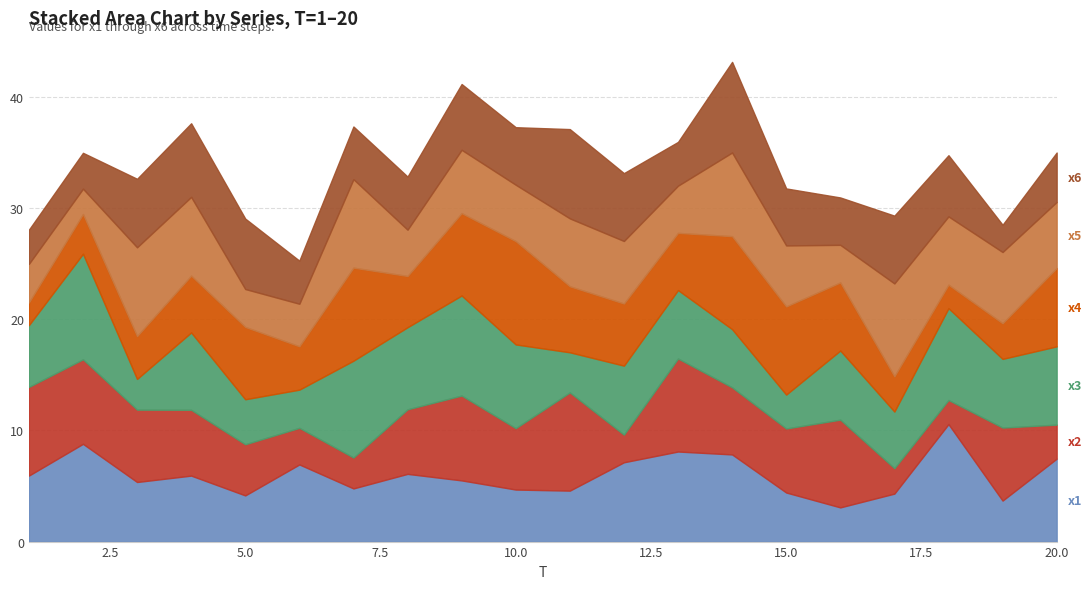

Reading left to right, extract all data points from this chart.

x1: 5.9	8.8	5.4	5.9	4.2	6.9	4.8	6.1	5.5	4.7	4.6	7.1	8.1	7.8	4.4	3.1	4.3	10.6	3.7	7.5
x2: 8.0	7.6	6.5	5.9	4.6	3.3	2.8	5.8	7.6	5.5	8.8	2.5	8.4	6.0	5.8	7.9	2.3	2.2	6.6	3.1
x3: 5.6	9.5	2.8	7.0	4.0	3.4	8.7	7.4	9.0	7.5	3.6	6.2	6.2	5.2	3.0	6.2	5.1	8.3	6.2	7.0
x4: 2.0	3.6	3.9	5.1	6.5	3.9	8.4	4.6	7.4	9.3	5.9	5.6	5.1	8.4	7.9	6.1	3.2	2.1	3.2	7.1
x5: 3.5	2.3	8.0	7.1	3.4	3.8	8.0	4.2	5.7	5.1	6.1	5.6	4.2	7.5	5.5	3.4	8.4	6.1	6.4	5.9
x6: 3.1	3.2	6.2	6.6	6.3	3.9	4.7	4.8	5.9	5.2	8.0	6.1	3.9	8.2	5.1	4.3	6.1	5.5	2.5	4.4